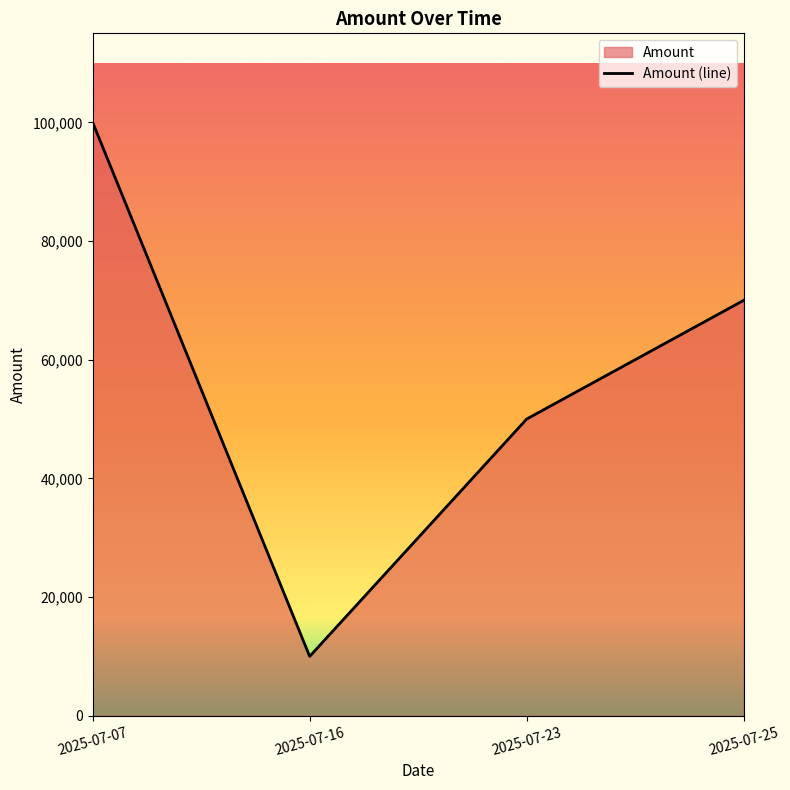

What is the average value?

57500